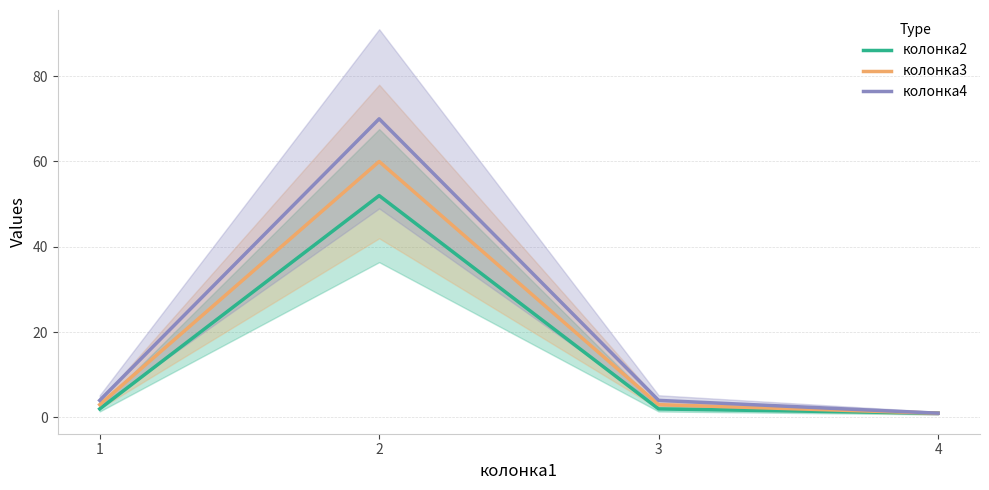

What is the total value across all series at 3?

9